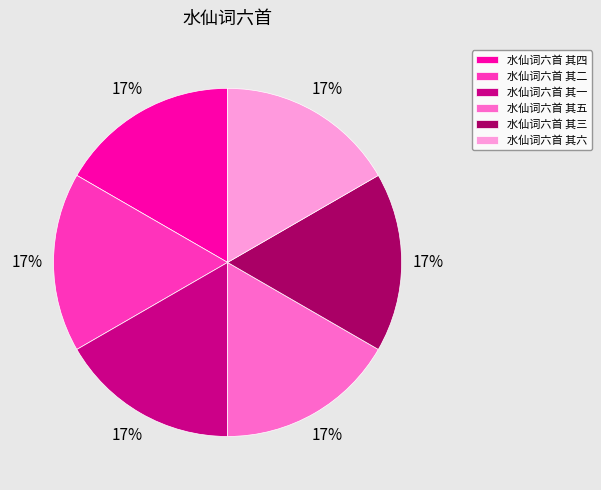

To the nearest percent, what percentage of the pie is 水仙词六首 其三?

17%